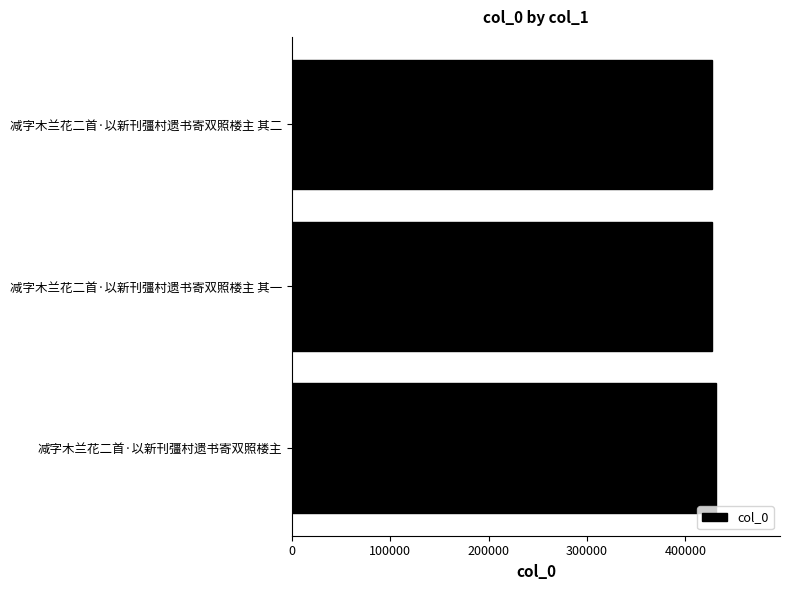

What is the ratio of the value at 减字木兰花二首·以新刊彊村遗书寄双照楼主 其一 to the value at 减字木兰花二首·以新刊彊村遗书寄双照楼主 其二?

1.0